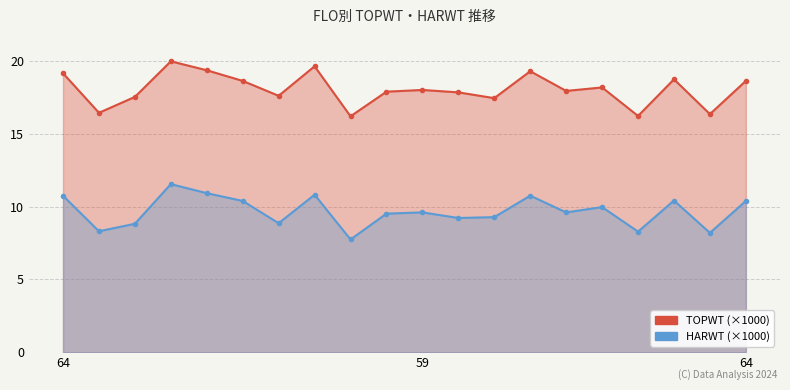

Does the chart have visible grid lines?

Yes